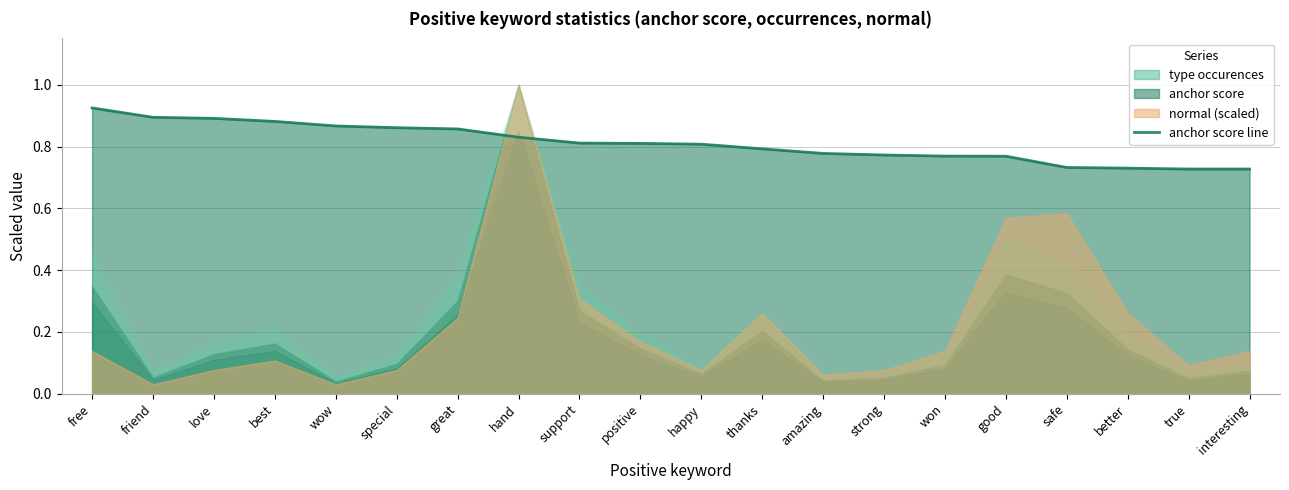

The chart shows a value of 1.6 at friend. True or false?

False